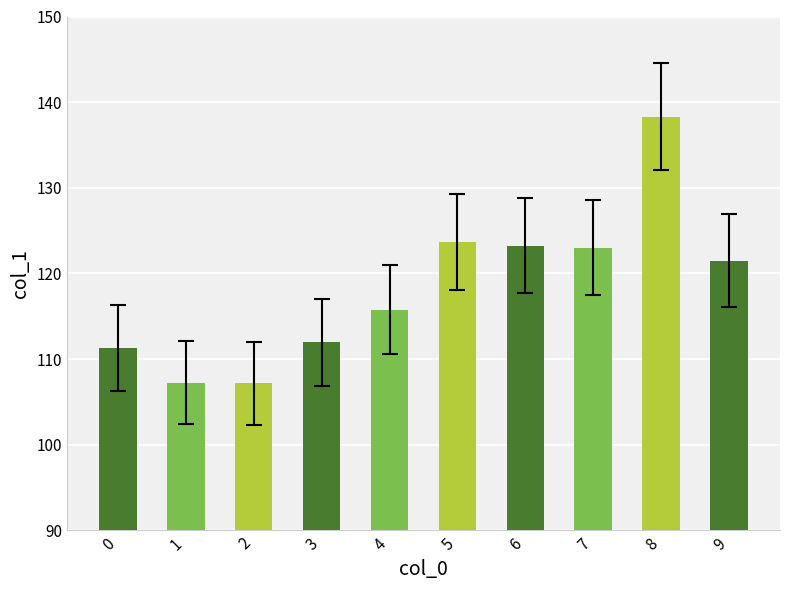

What is the difference between the values at 5 and 2?

16.5